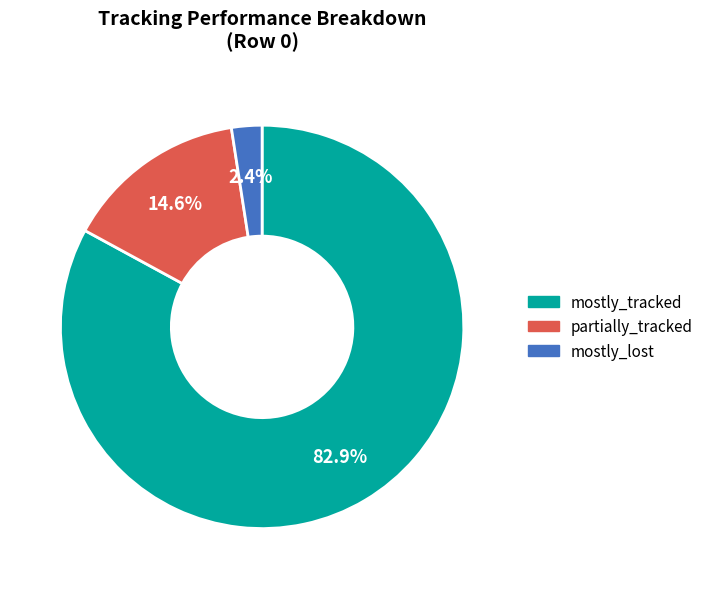

How many segments does this pie chart have?

3